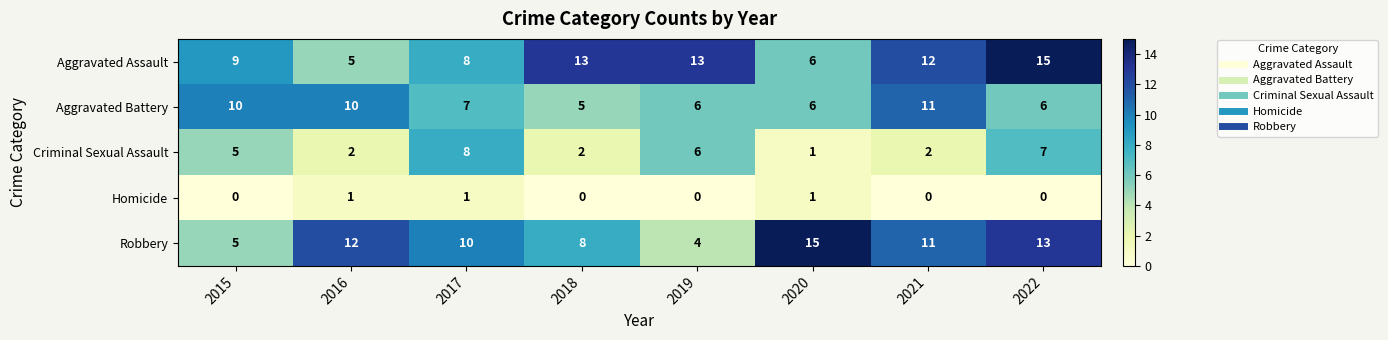

How many Homicide values are between 0 and 1?

8